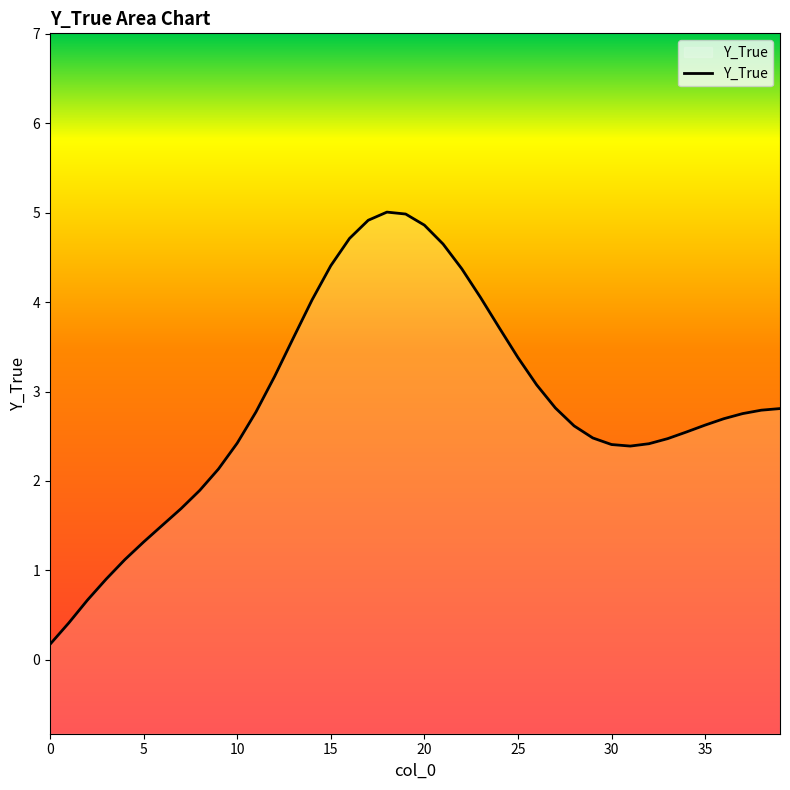

What is the greatest value displayed?

5.0